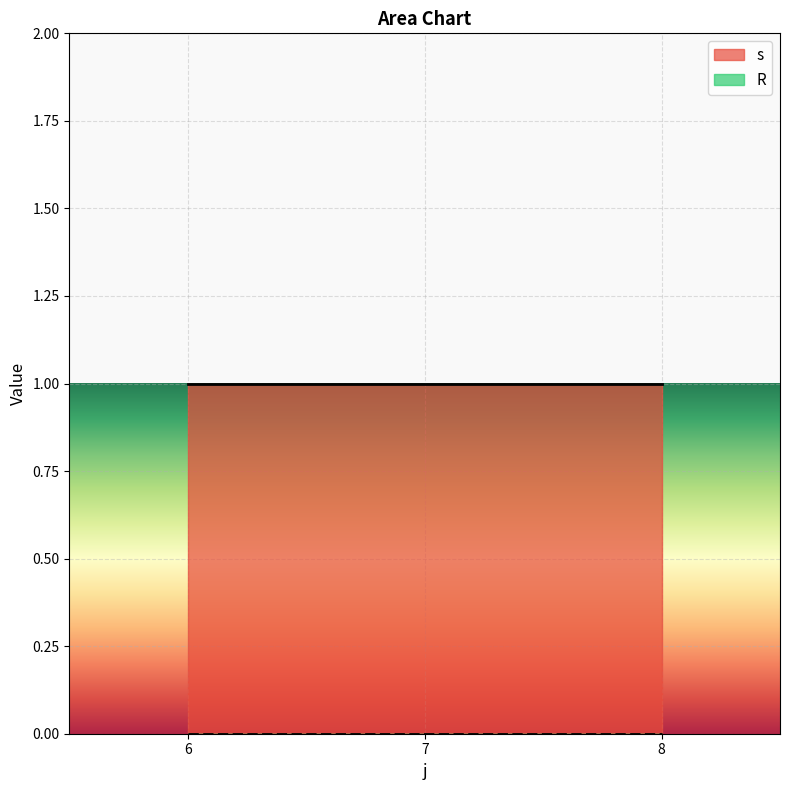

Reading left to right, extract all data points from this chart.

s: 1	1	1
R: 0	0	0